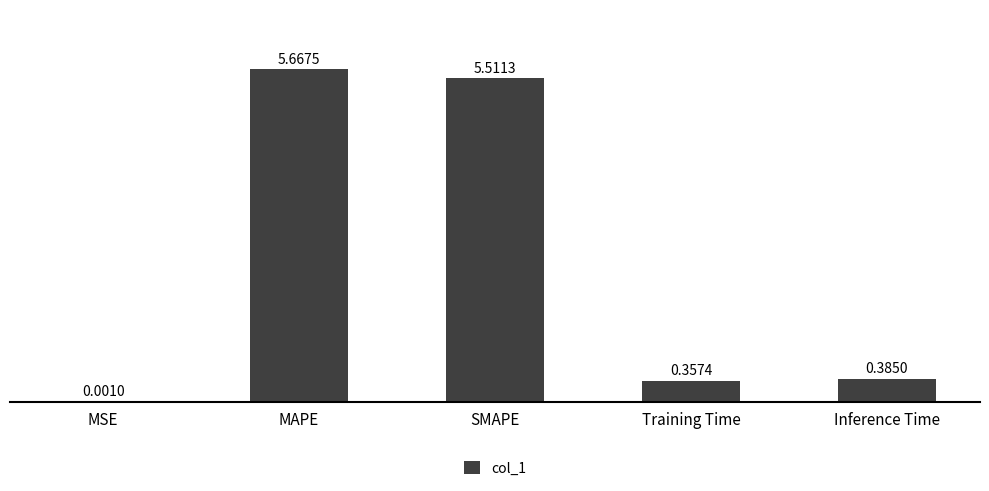

What is the change in value from MAPE to Inference Time?

-5.3